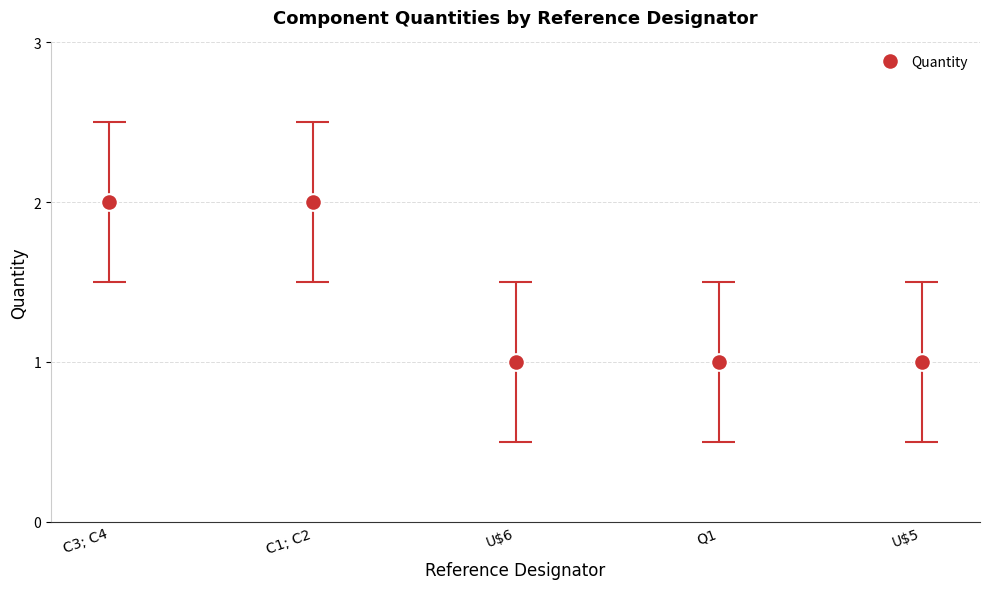

Does the chart have visible grid lines?

Yes